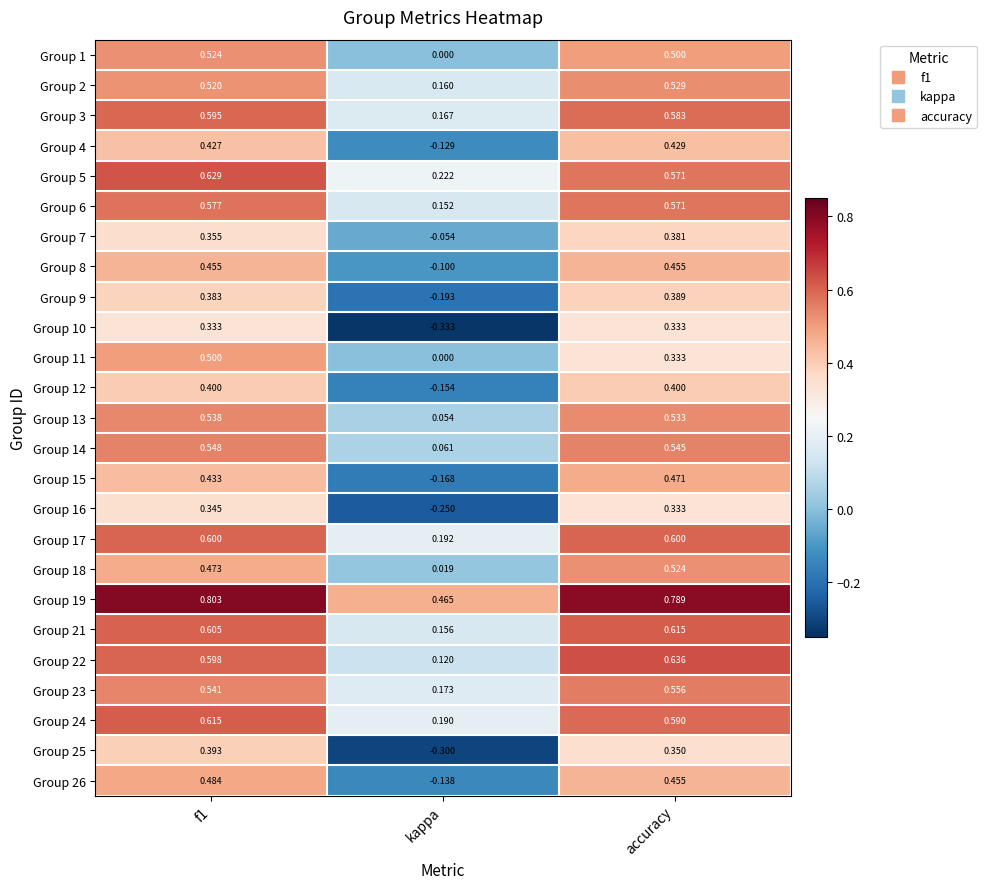

Is the value of Group 26 at kappa greater than the value of Group 9 at kappa?

Yes